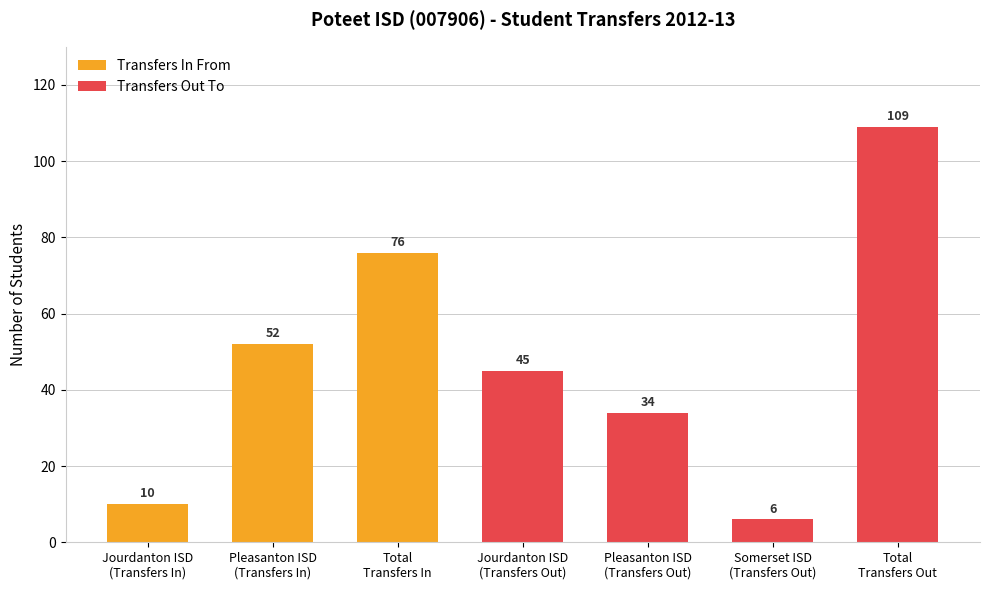

What value does the Transfers Out To series have at Jourdanton ISD
(Transfers Out)?

45